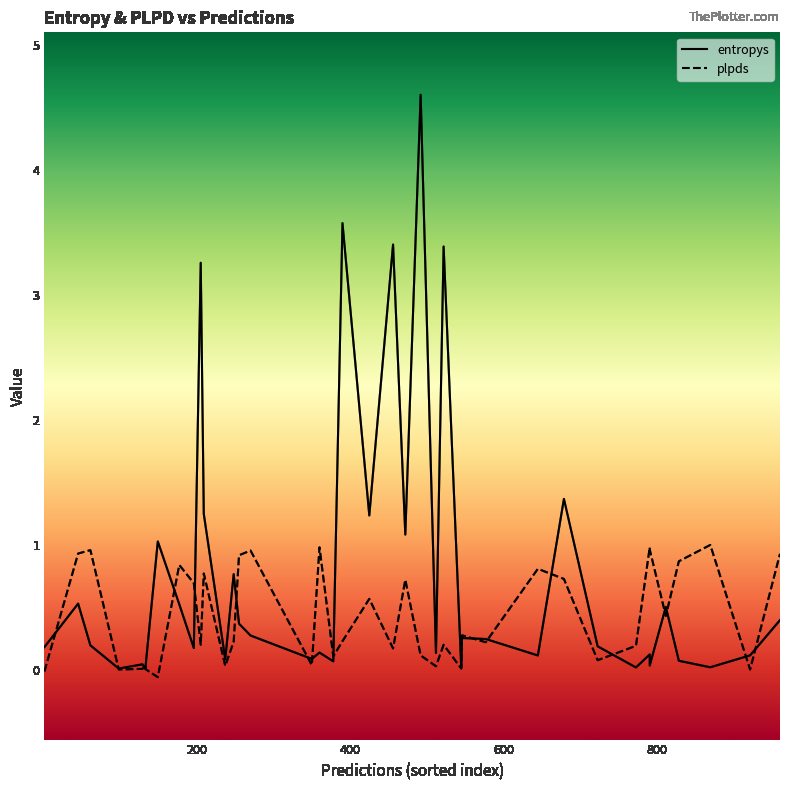

Count the number of data series in this chart.

2